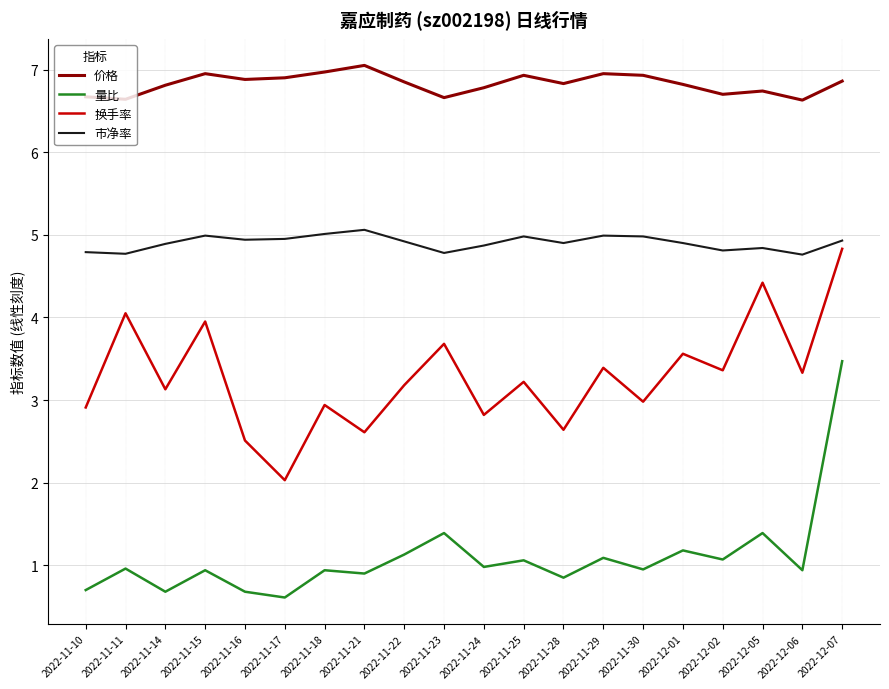

Which series has the largest total across all categories?

价格